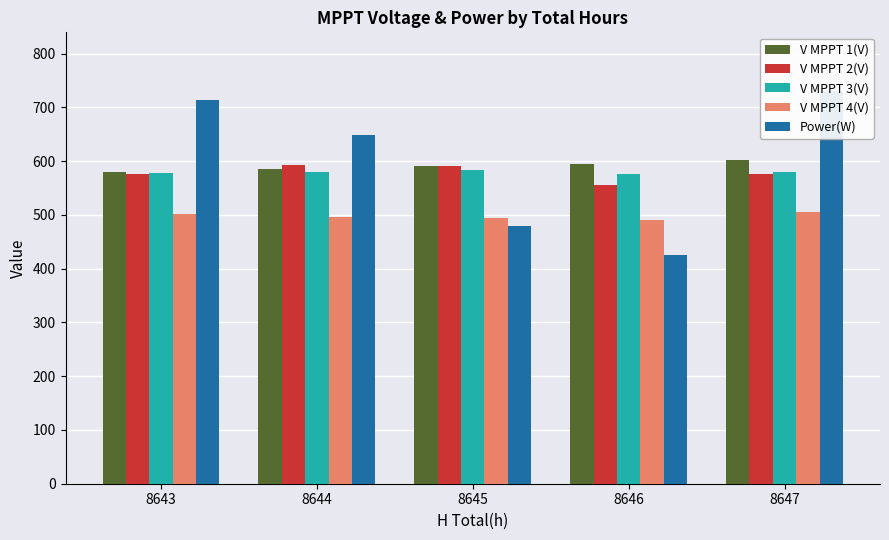

How many bars are there in each group?

5